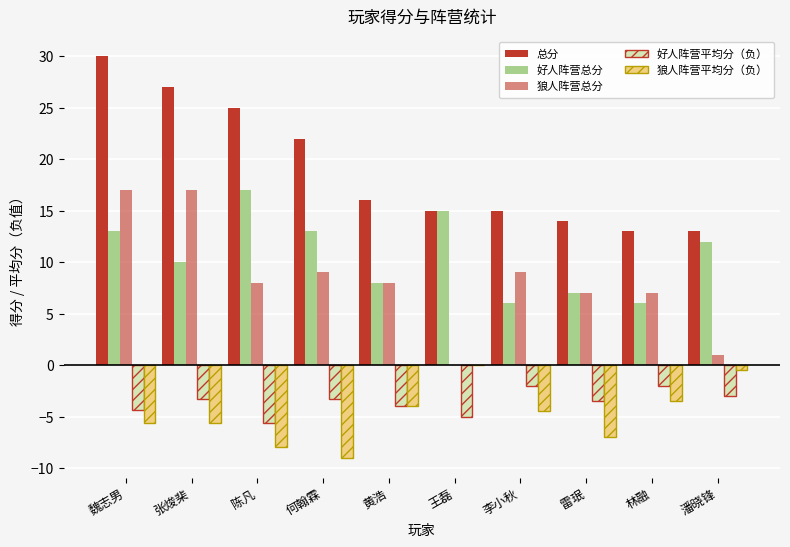

What is the difference between the maximum and minimum values in the 总分 series?

17.0